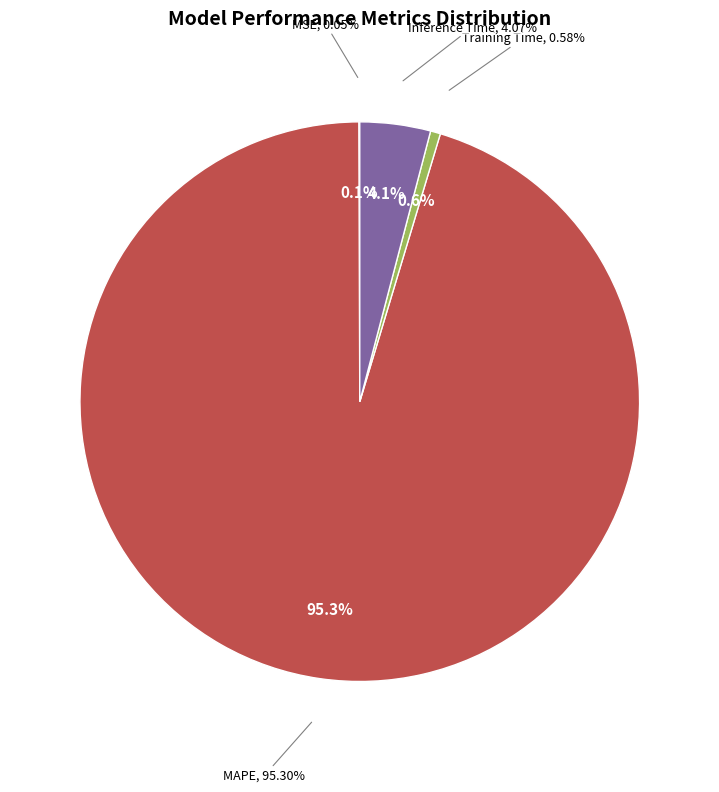

Is there a majority slice in this chart?

Yes